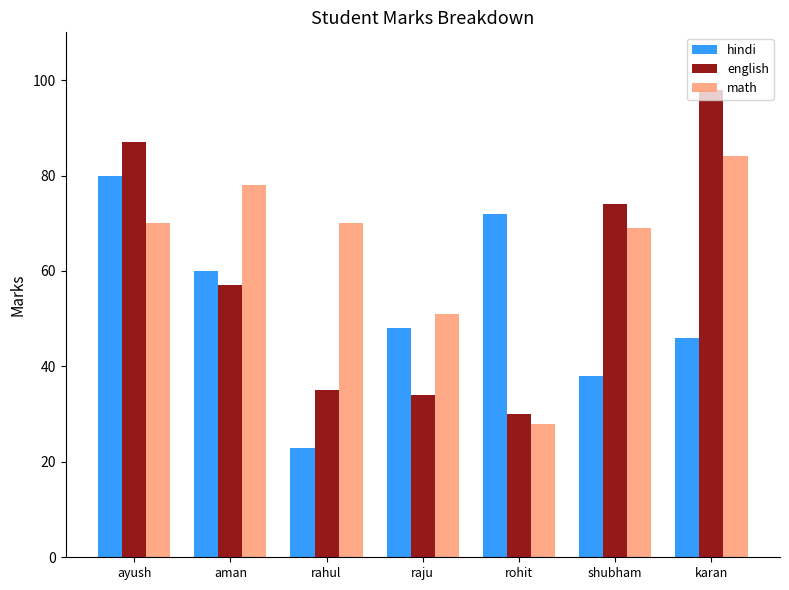

How many bars are there in each group?

3